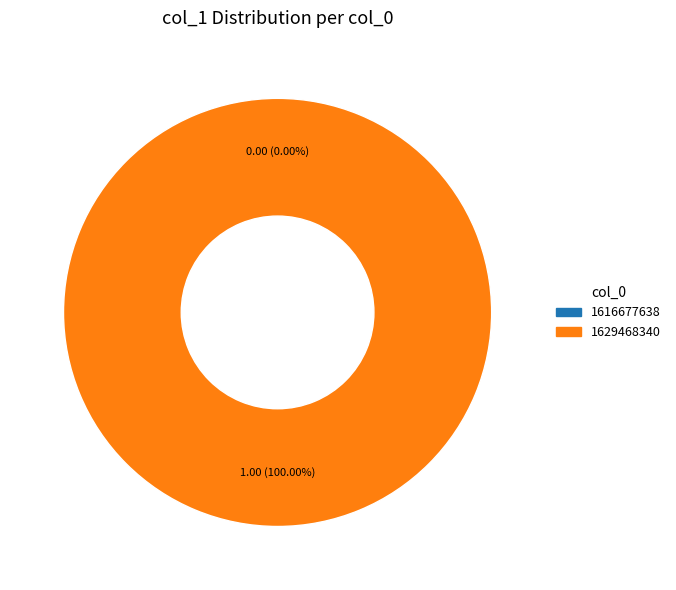

To the nearest percent, what percentage of the pie is 1629468340?

100%